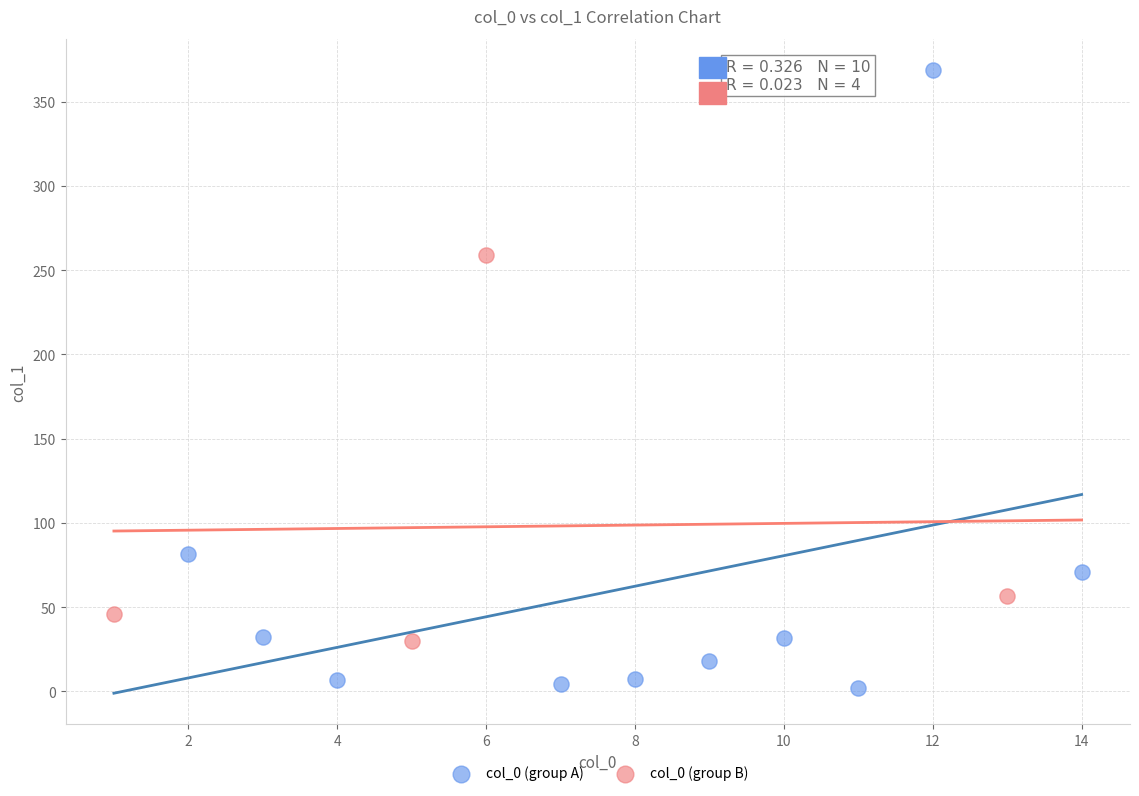

Which series reaches the maximum Y coordinate?

col_0 (group A)